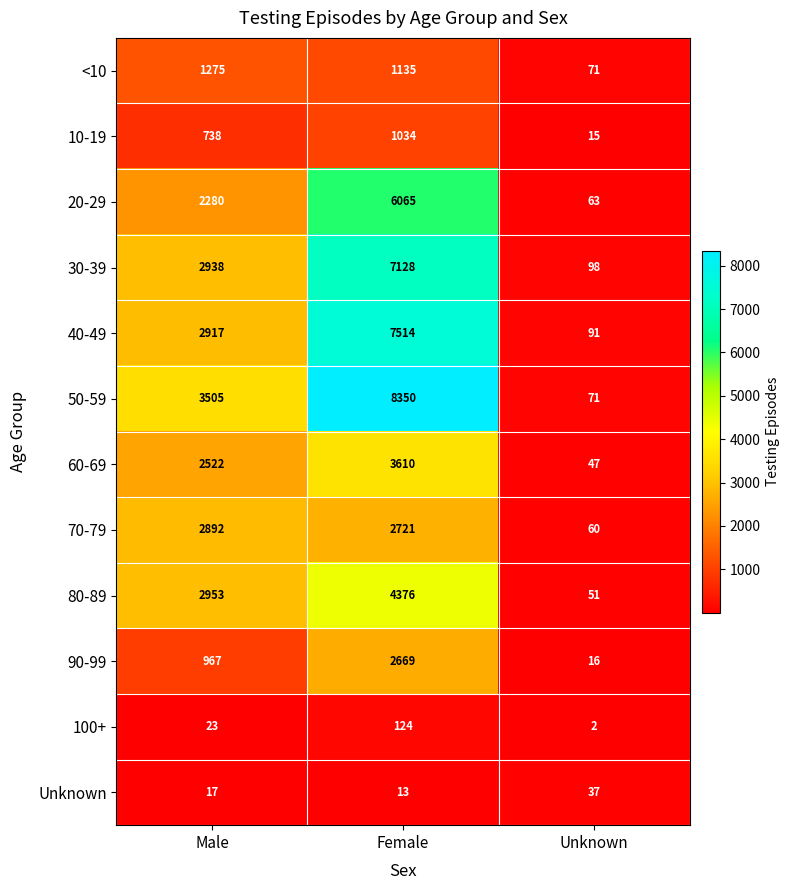

Count the 50-59 values in the range 71 to 8350.

3